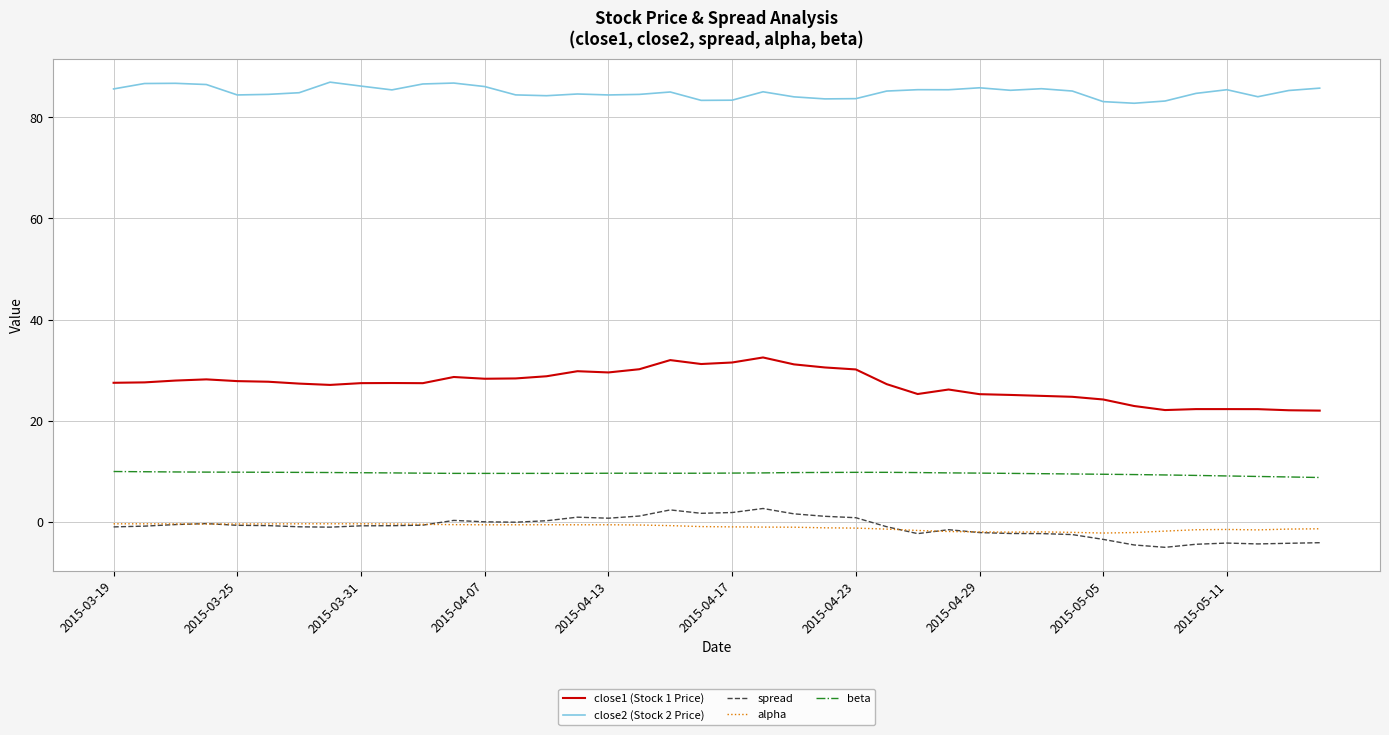

True or false: close1 (Stock 1 Price) and close2 (Stock 2 Price) cross at least once.

False